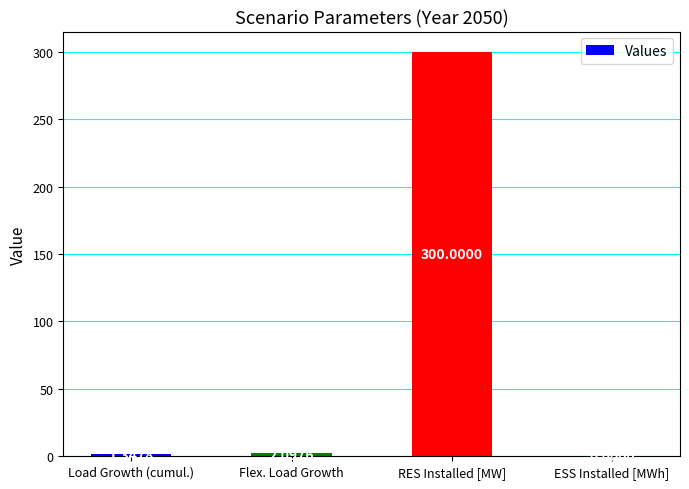

Approximately how many times larger is the value at Load Growth (cumul.) compared to Flex. Load Growth?

0.6